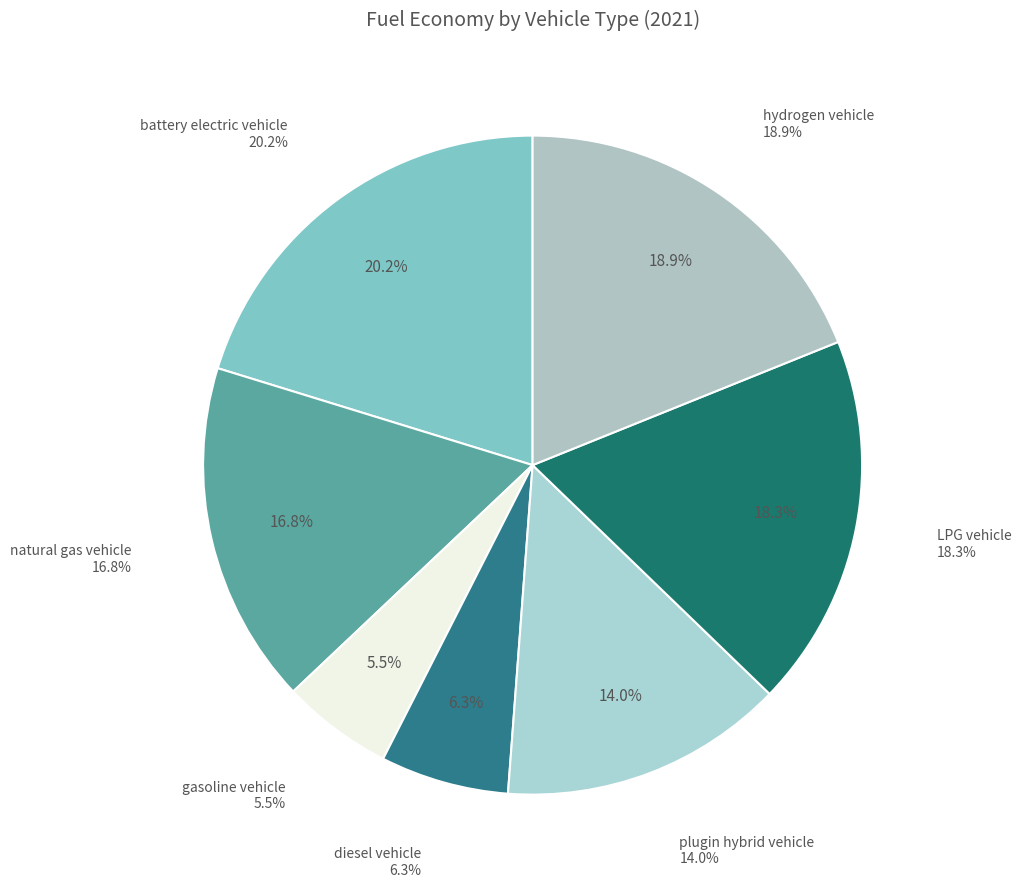

Count the number of slices in the pie.

7